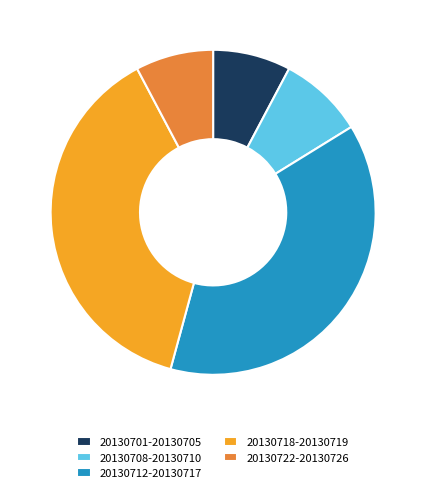

Do 20130718-20130719 and 20130708-20130710 together represent more than half of the pie?

No